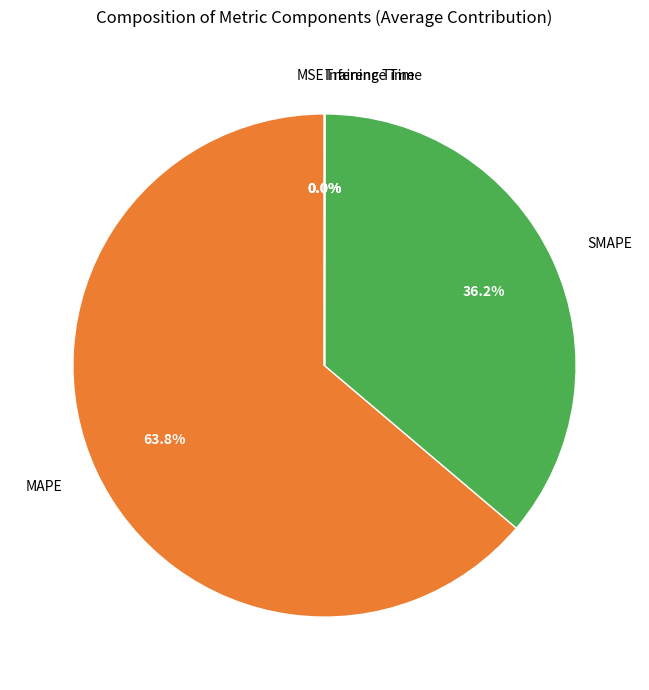

To the nearest percent, what percentage of the pie is MAPE?

64%